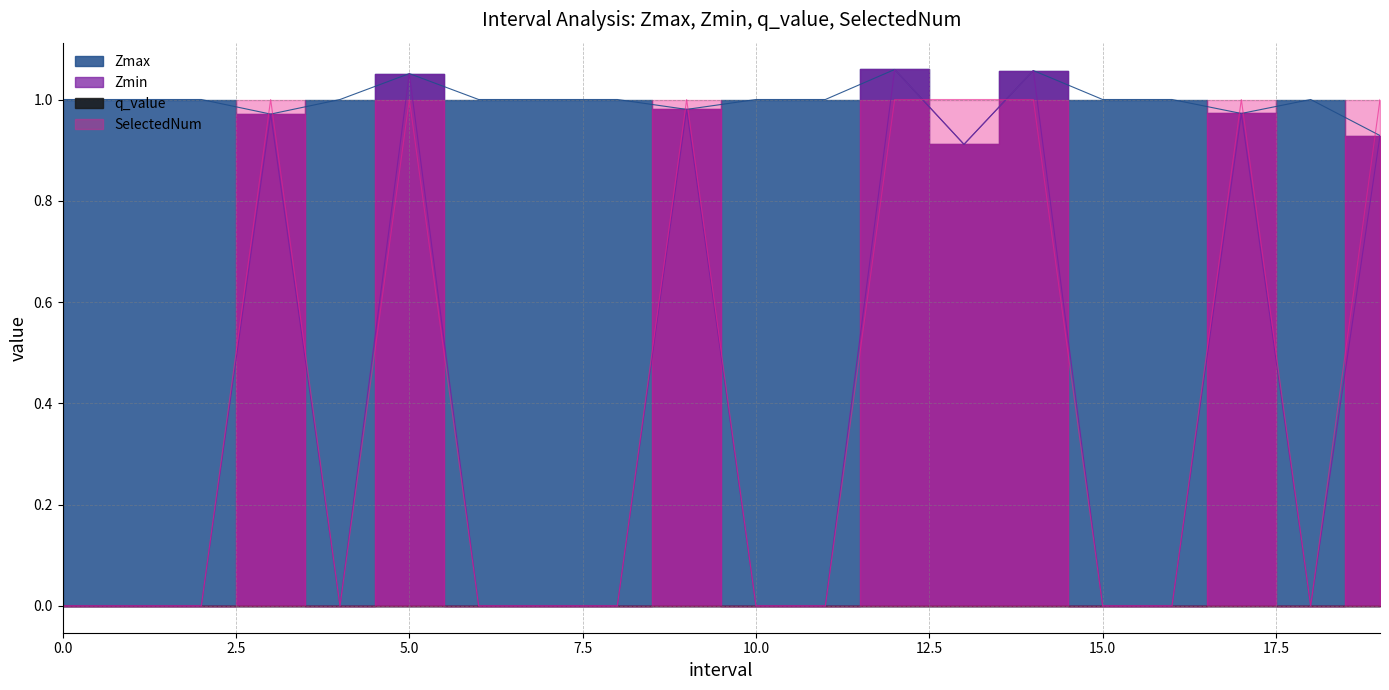

What is the total value across all series at 5.0?

3.1